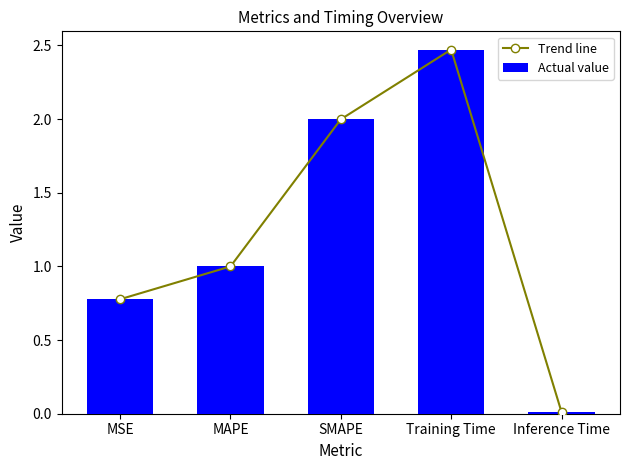

Count the number of categories in the chart.

5